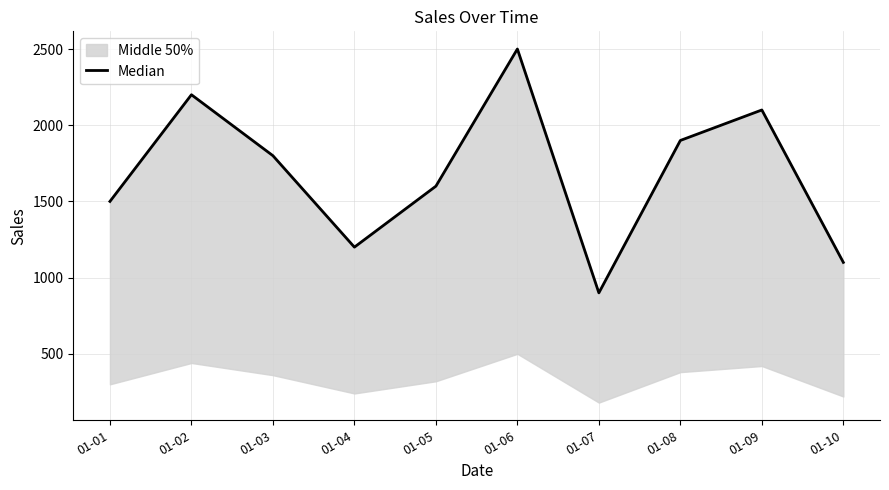

How many interior local peaks (higher than both neighbors) does the data have?

3